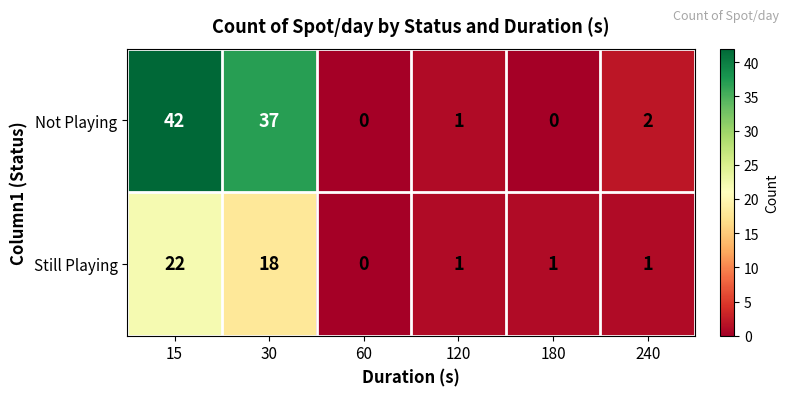

Reading left to right, transcribe all the data shown in this chart.

Not Playing: 15=42	30=37	60=0	120=1	180=0	240=2
Still Playing: 15=22	30=18	60=0	120=1	180=1	240=1